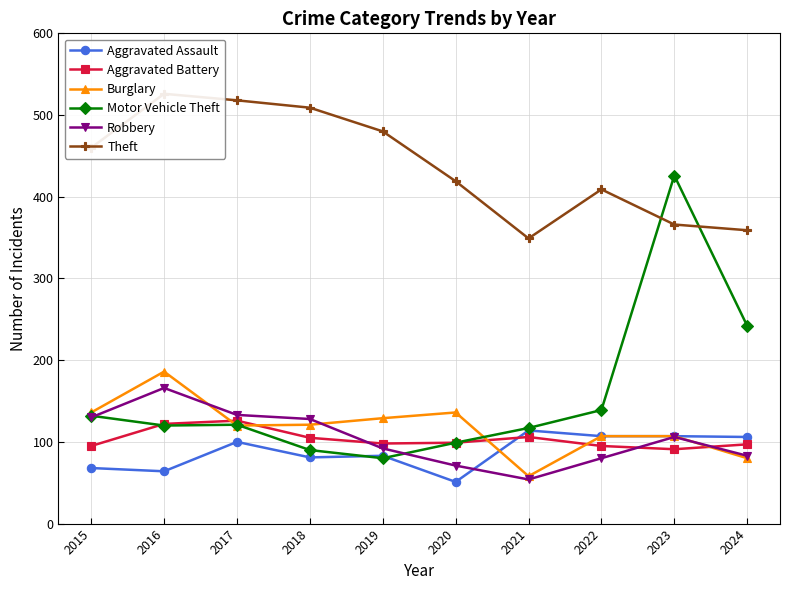

Rank the categories by Aggravated Assault value from highest to lowest.

2021, 2022, 2023, 2024, 2017, 2019, 2018, 2015, 2016, 2020